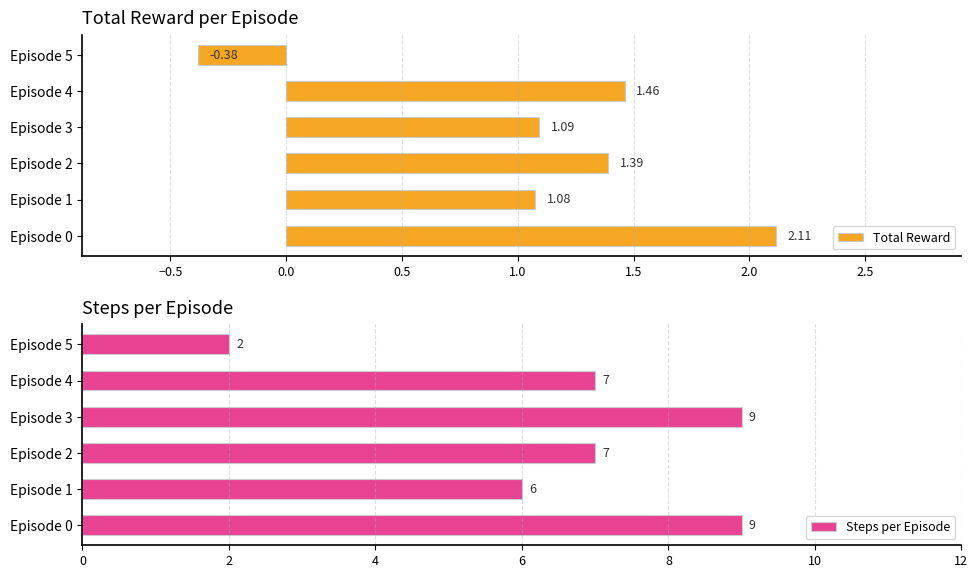

What is the difference between the Total Reward values at Episode 0 and Episode 3?

1.0